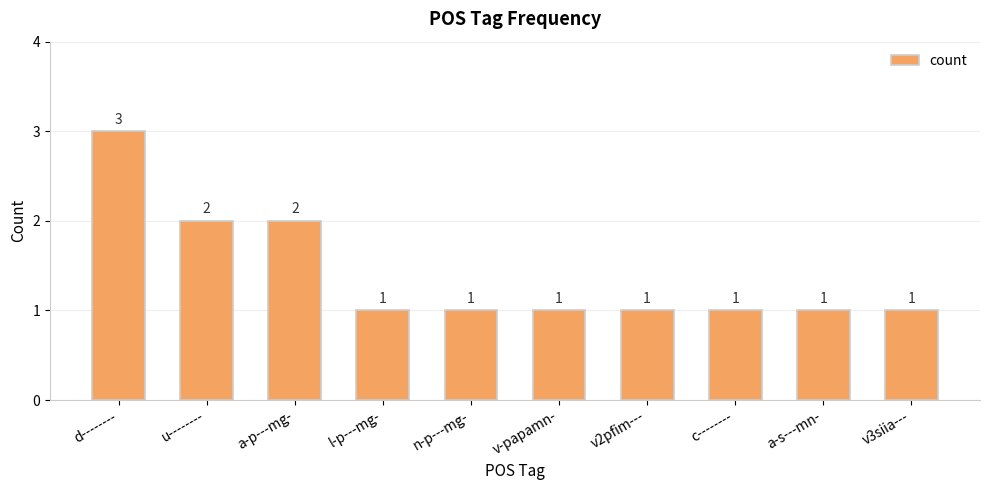

Reading right to left, extract all data points from this chart.

1	1	1	1	1	1	1	2	2	3